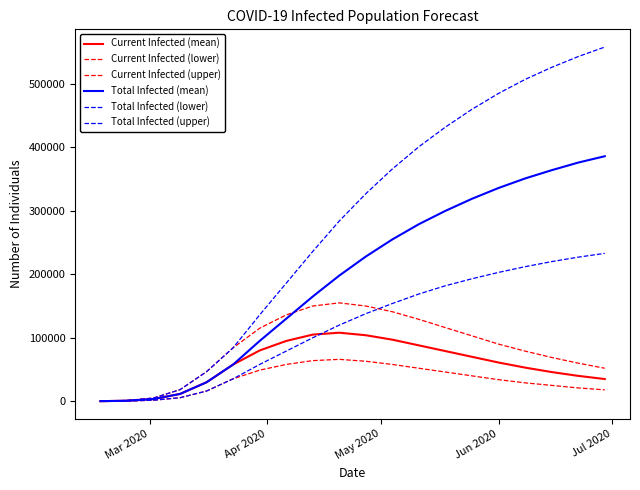

Rank the series by their maximum value, from lowest to highest.

Current Infected (lower), Current Infected (mean), Current Infected (upper), Total Infected (lower), Total Infected (mean), Total Infected (upper)